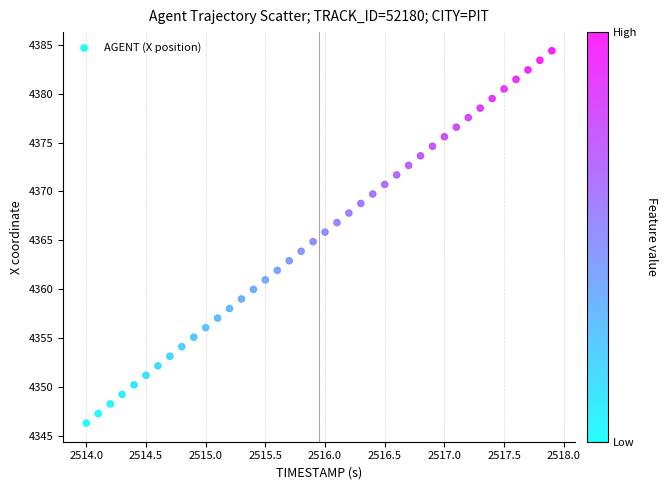

What is the range of X values (max minus min)?

3.9